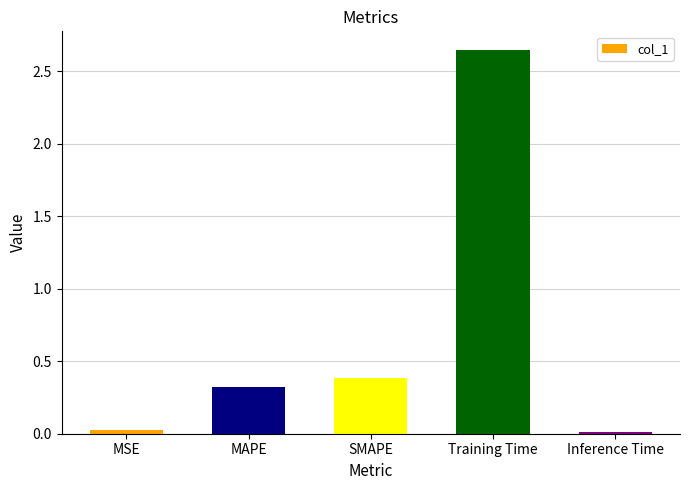

Does the chart contain stacked bars?

No